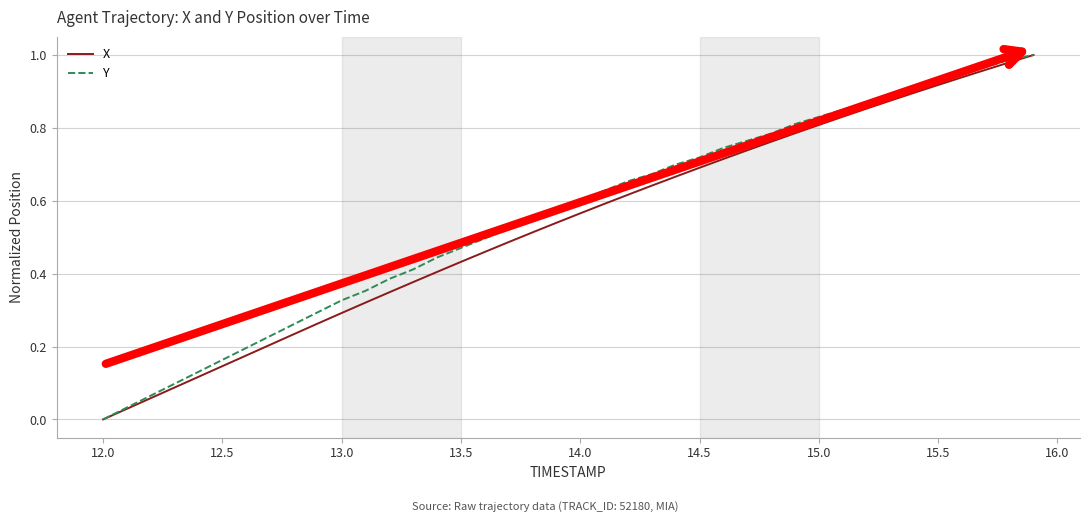

What are all the series names shown in the legend?

X, Y